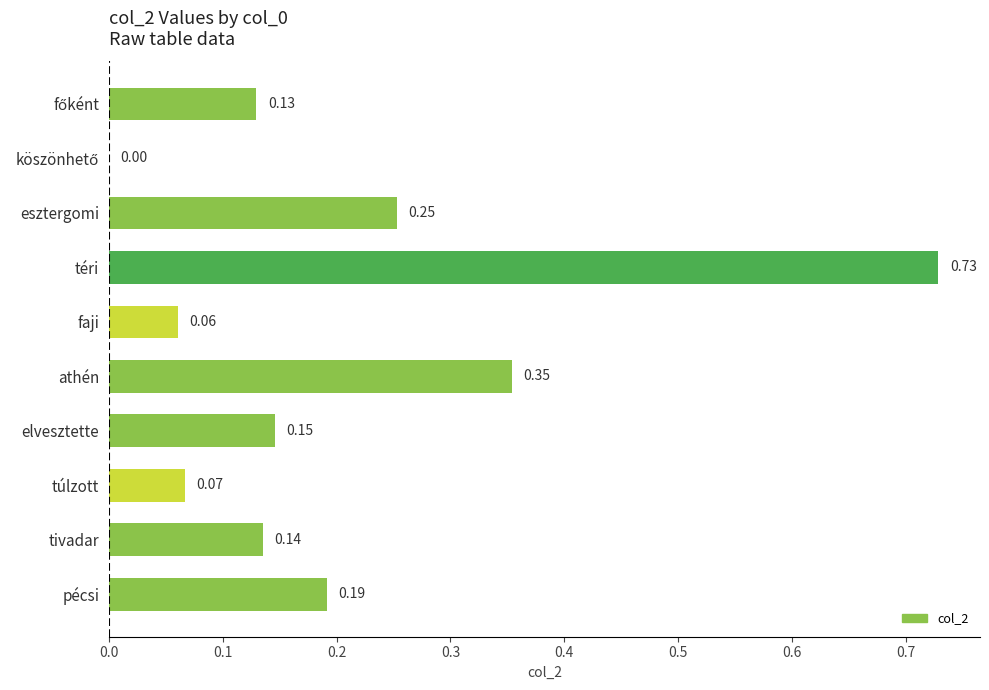

Which category has the highest value across all series?

téri